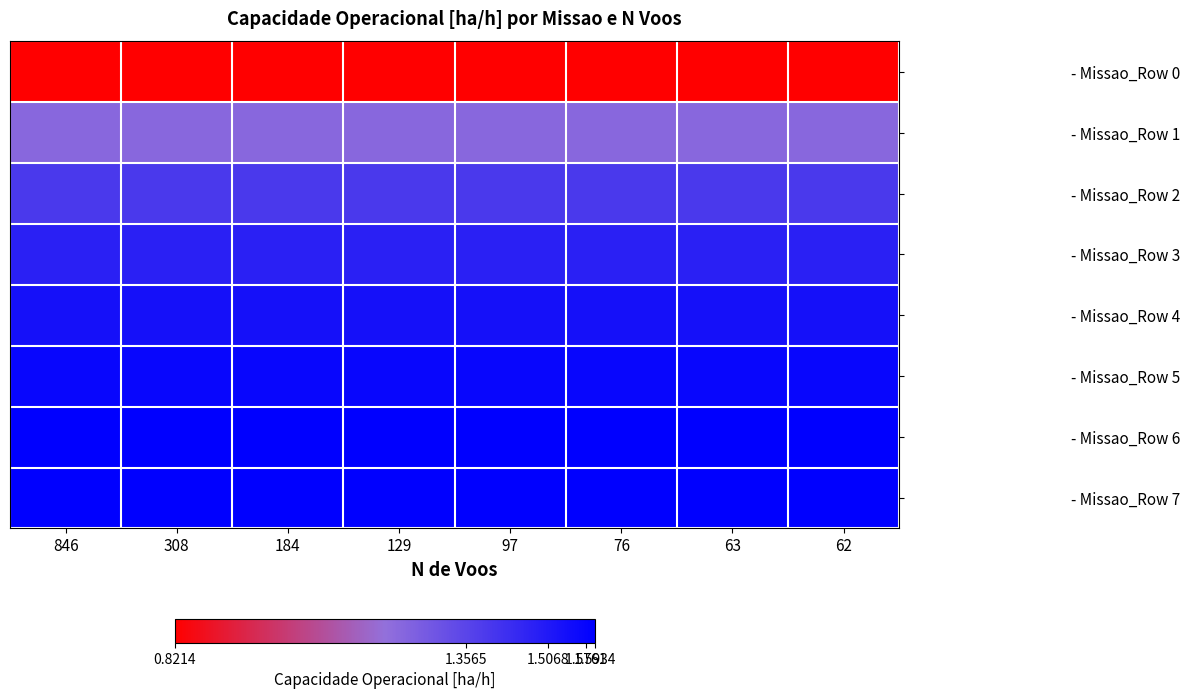

Count the number of data series in this chart.

8